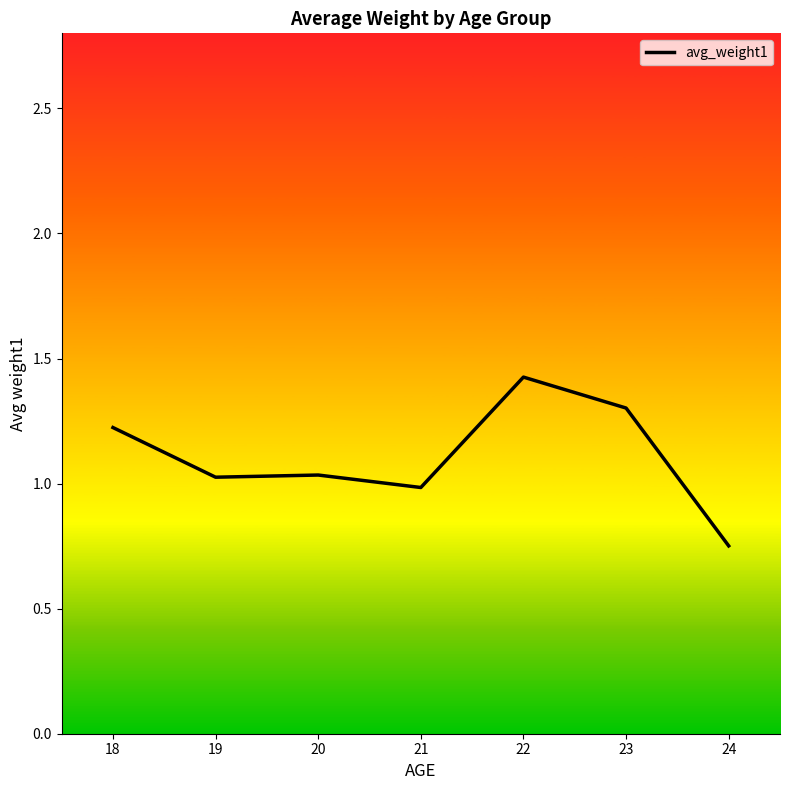

Which category has the lowest value across all series?

24